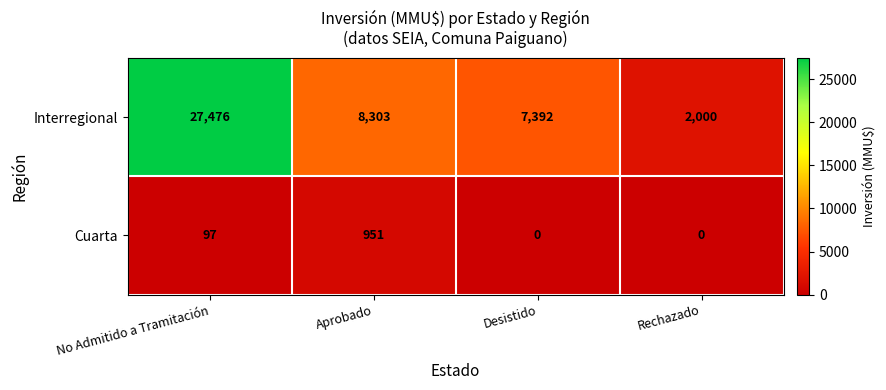

Which label corresponds to the largest value in the chart?

No Admitido a Tramitación